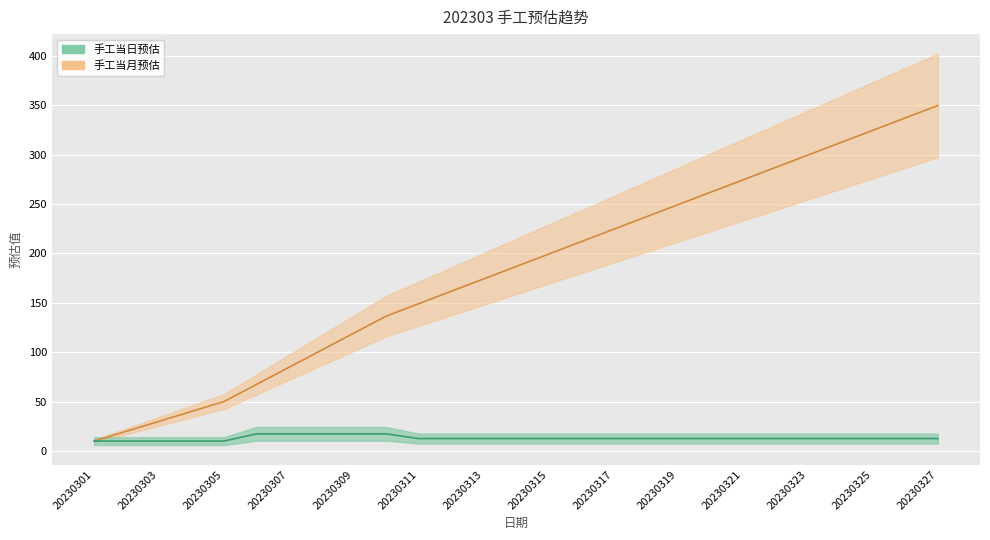

What is the value of the 手工当月预估 point at the 26th from the left?

337.3